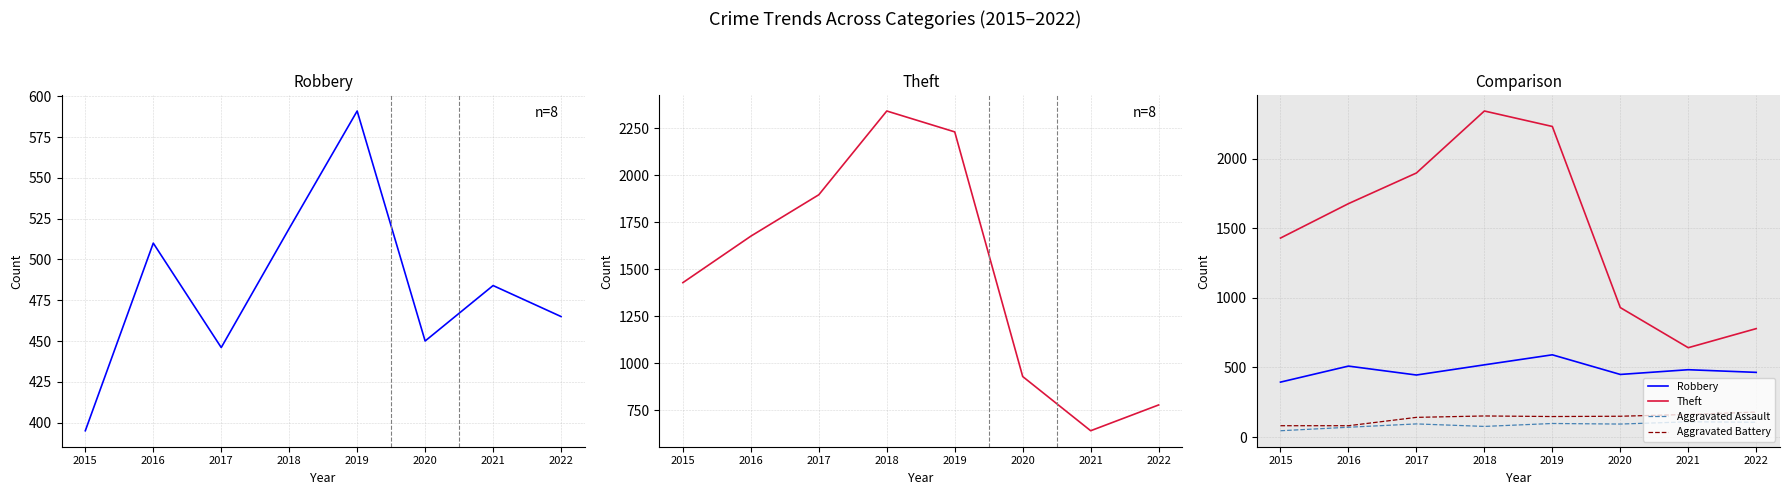

What is the difference between the second highest and minimum values in the Theft series?

1588